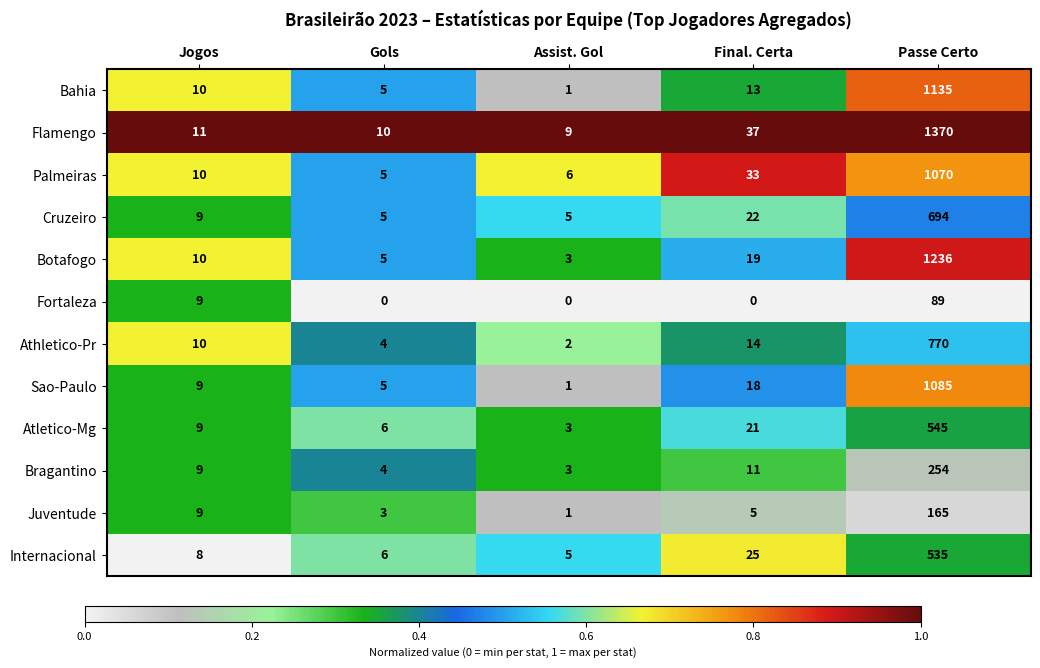

True or false: Sao-Paulo has a value of 1 at Assist. Gol.

True